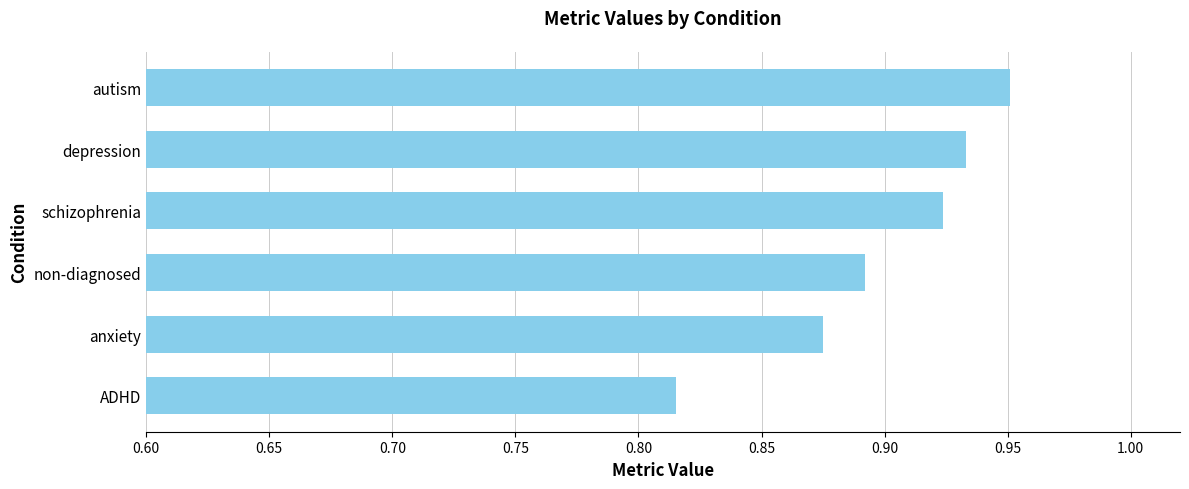

Count the values in the range 0 to 1.

6